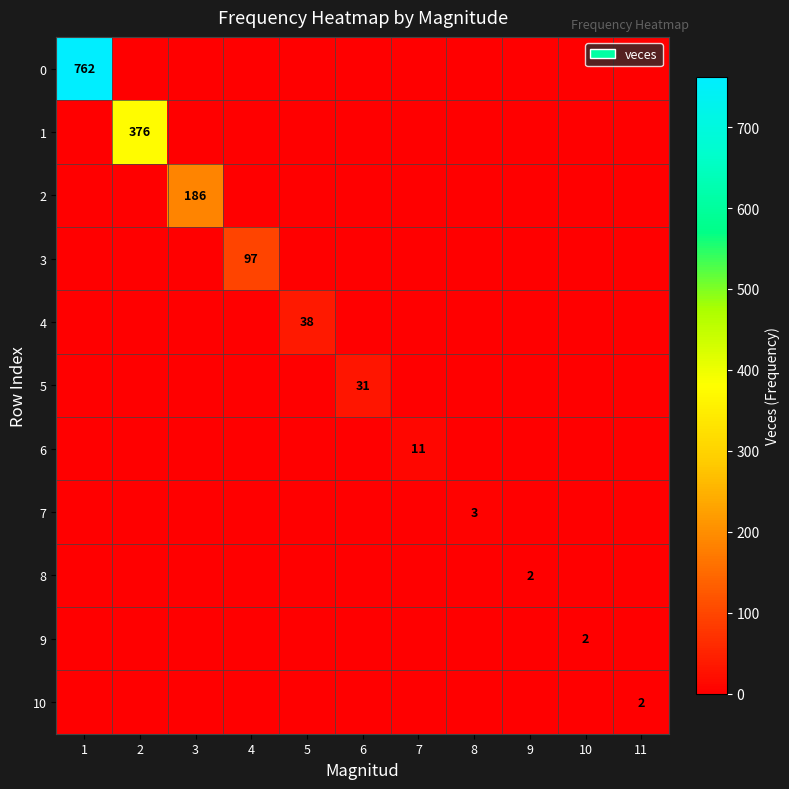

Is it true that 0 equals 762 at 1?

True